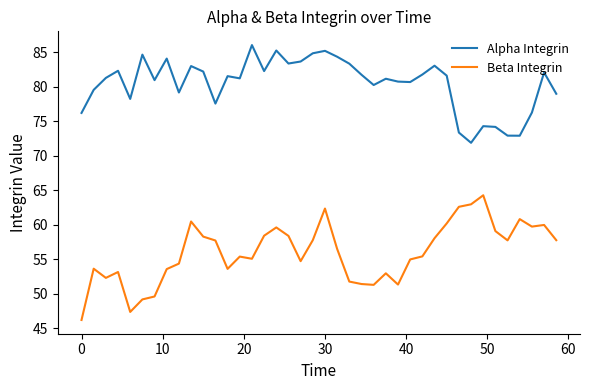

Which series has the largest total across all categories?

Alpha Integrin